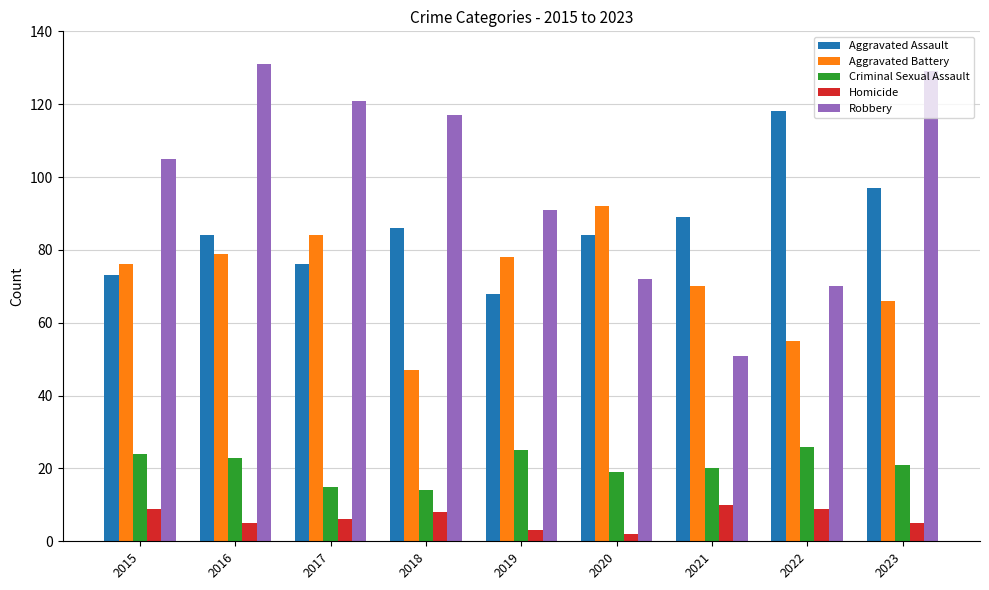

True or false: Aggravated Battery has a value of 66 at 2023.

True